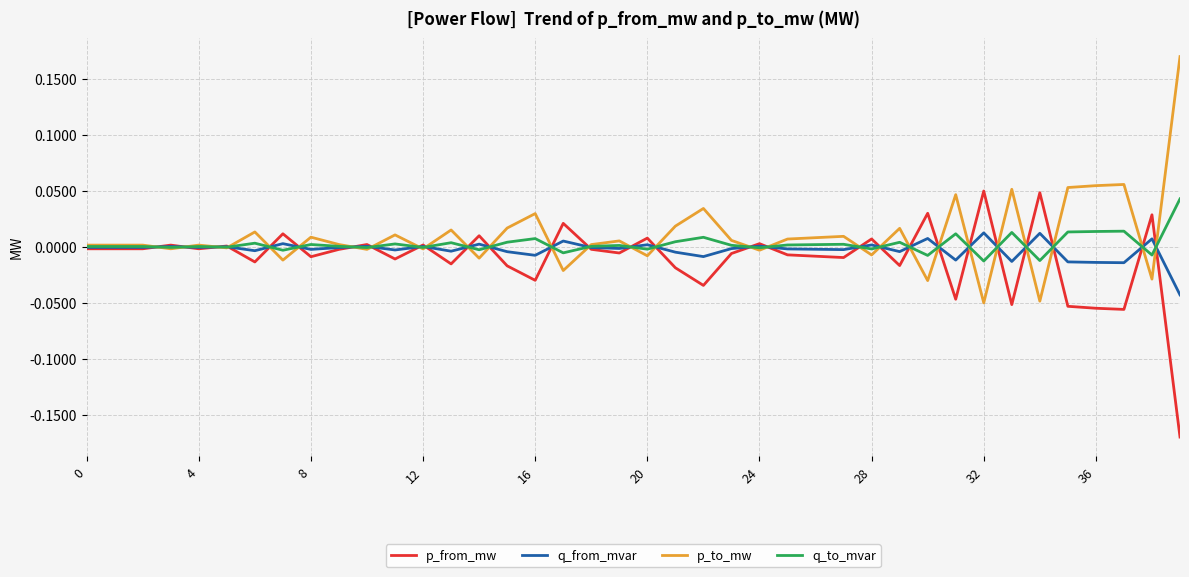

List the series in order of their overall mean, highest first.

p_to_mw, q_to_mvar, q_from_mvar, p_from_mw